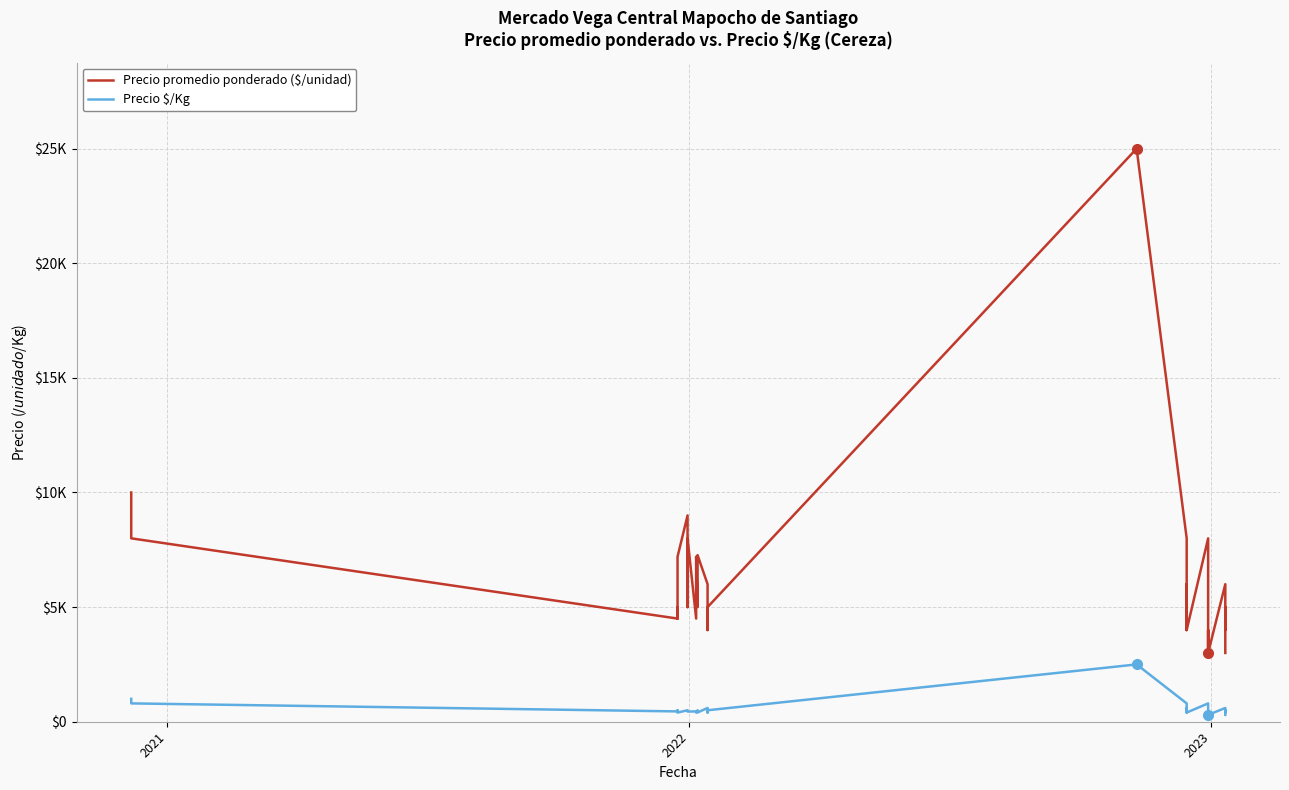

What is the value of the Precio promedio ponderado ($/unidad) point at the 1st from the left?

10000